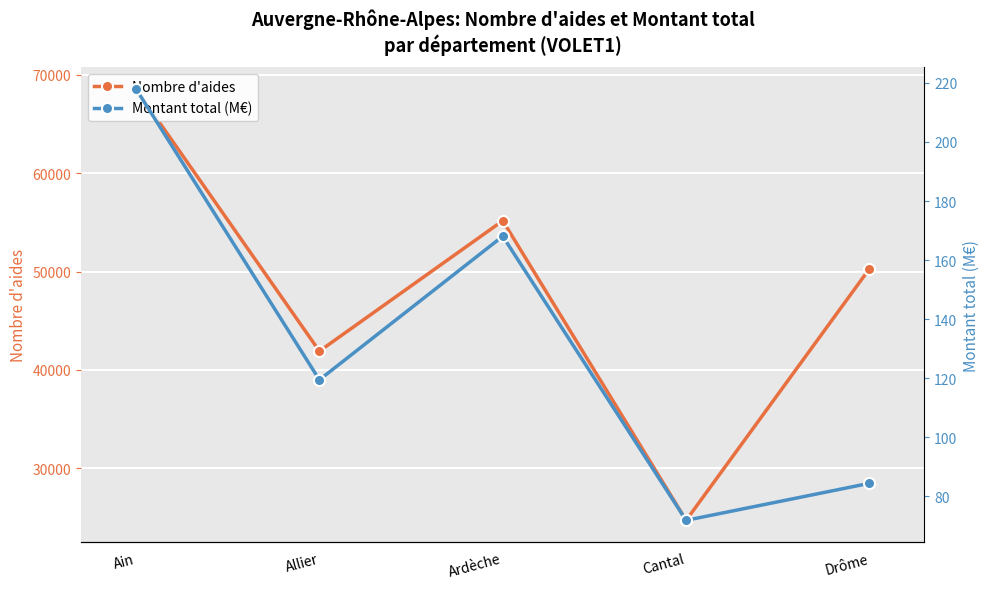

What is the highest value of the Nombre d'aides series?

68556.0